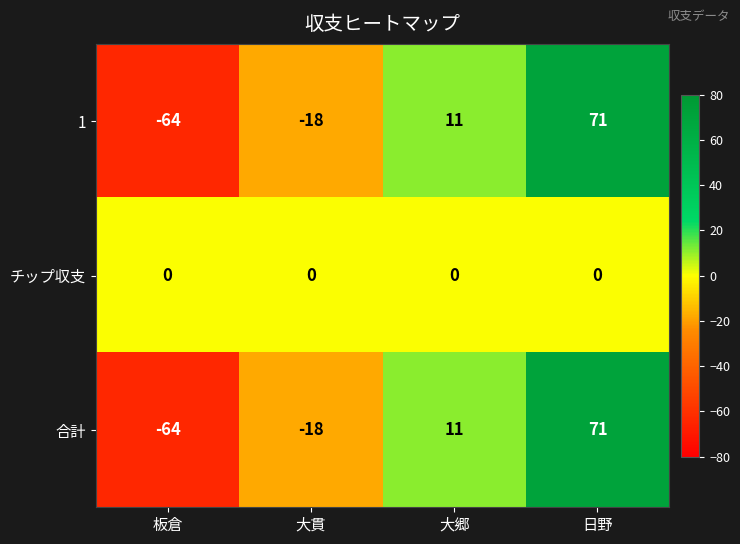

Is the value of チップ収支 at 大貫 greater than the value of 合計 at 大郷?

No